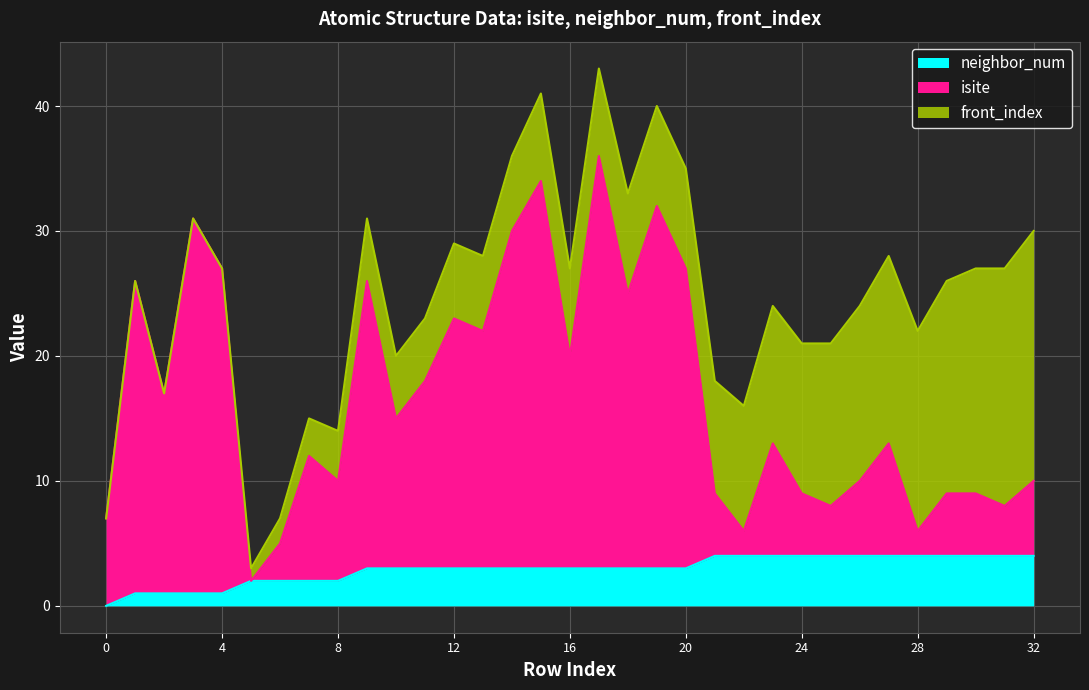

Where is neighbor_num nearest to the value 2?

5